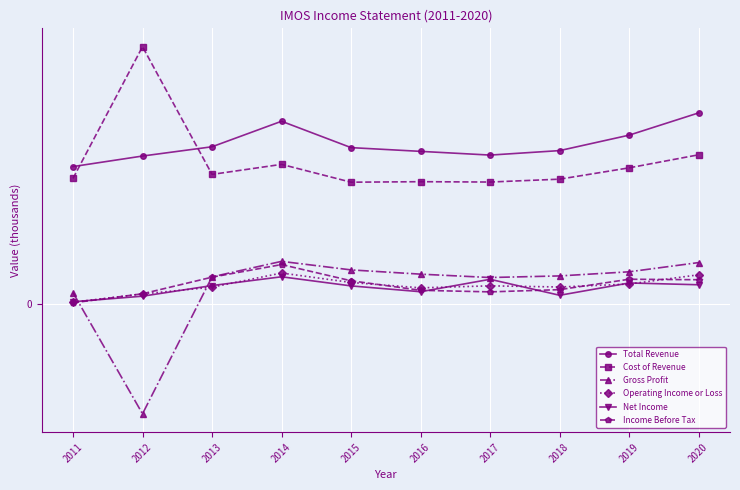

Is this an area chart (filled region under the line)?

No